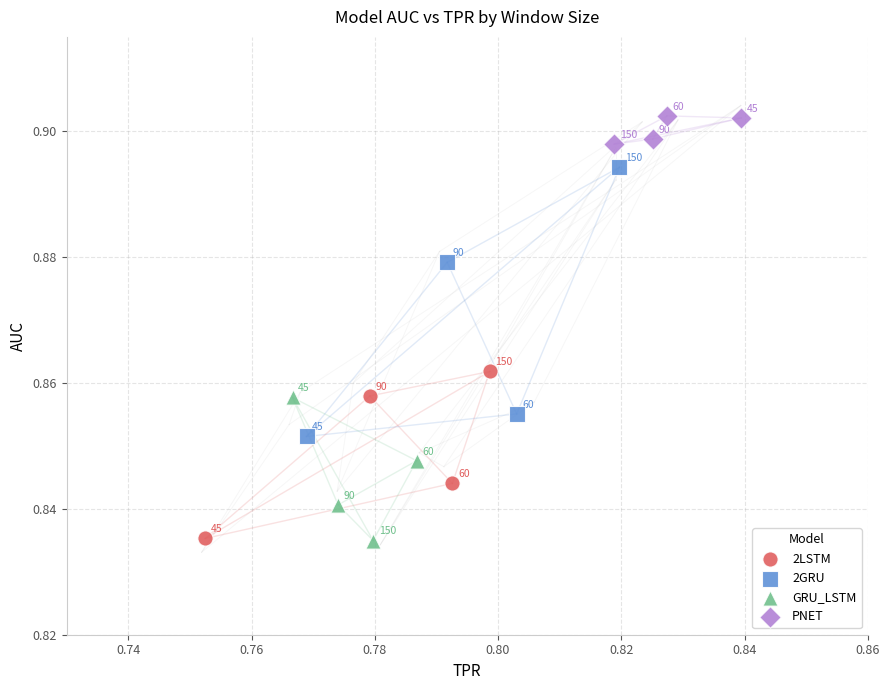

Which series contains the highest Y value?

PNET